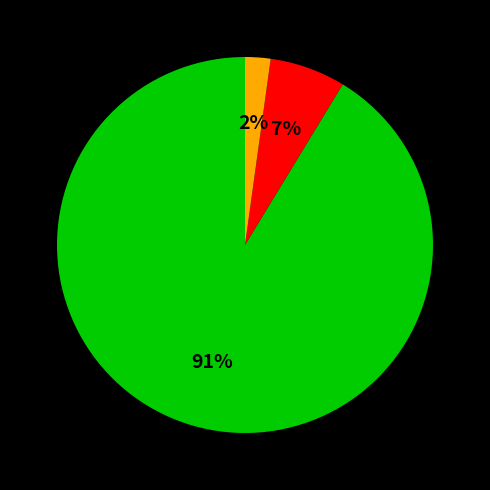

Is there a majority slice in this chart?

Yes